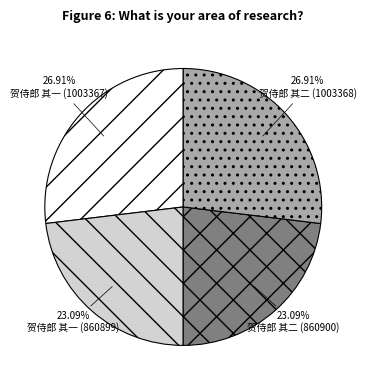

The 贺侍郎 其一 (860899) slice represents 8% of the pie. True or false?

False